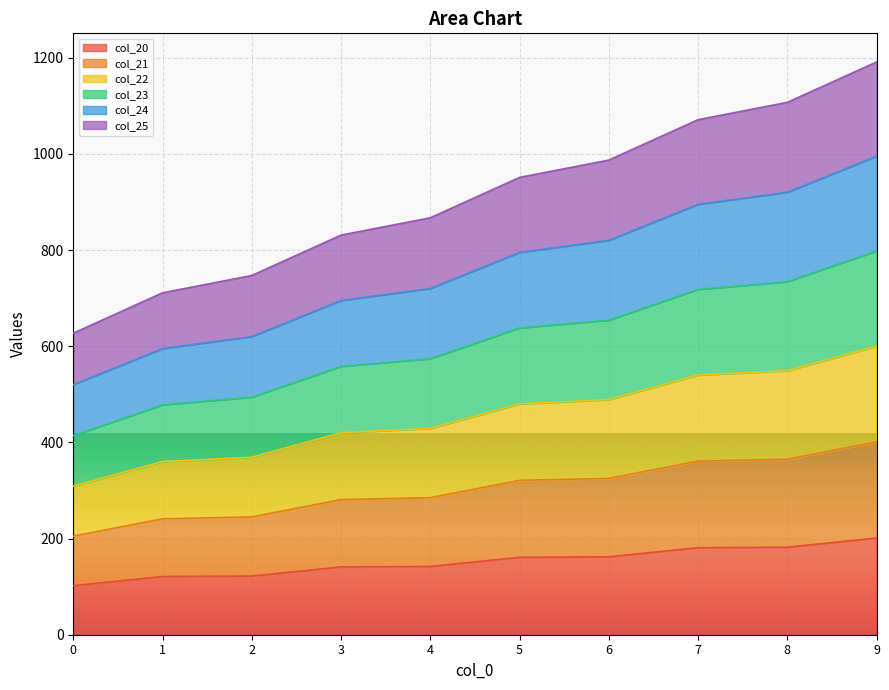

True or false: col_23 has more than 2 points higher than both neighbors.

False